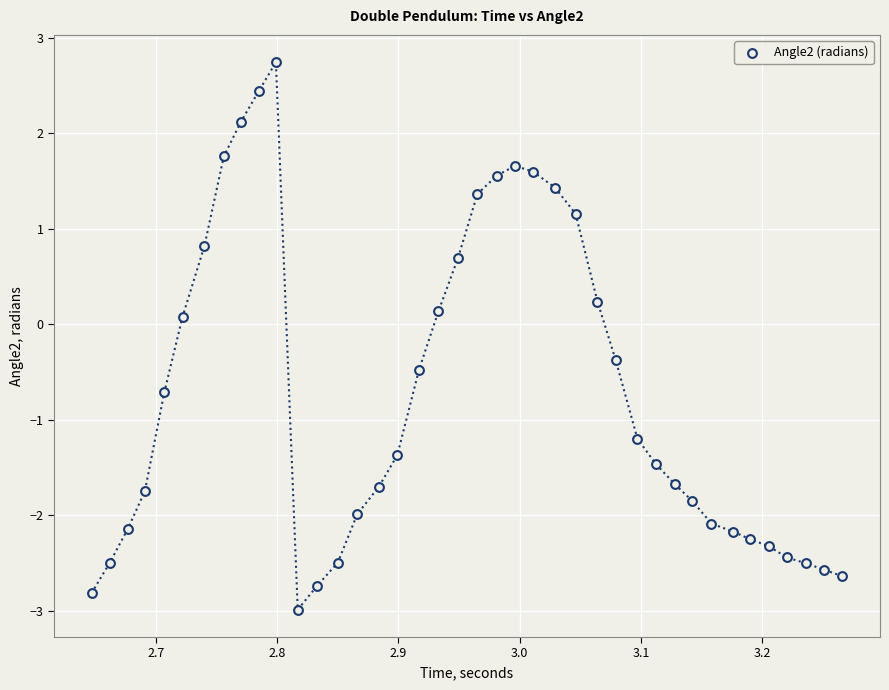

What is the range of Y values (max minus min)?

5.7